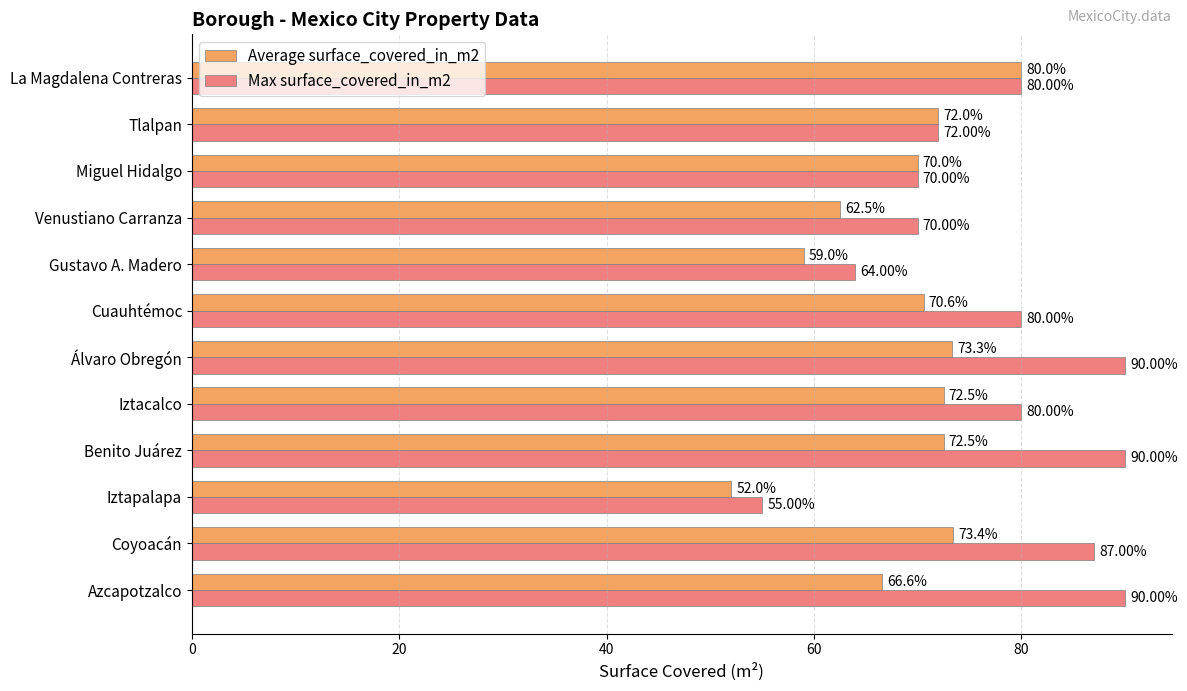

Which series has the largest total across all categories?

Max surface_covered_in_m2